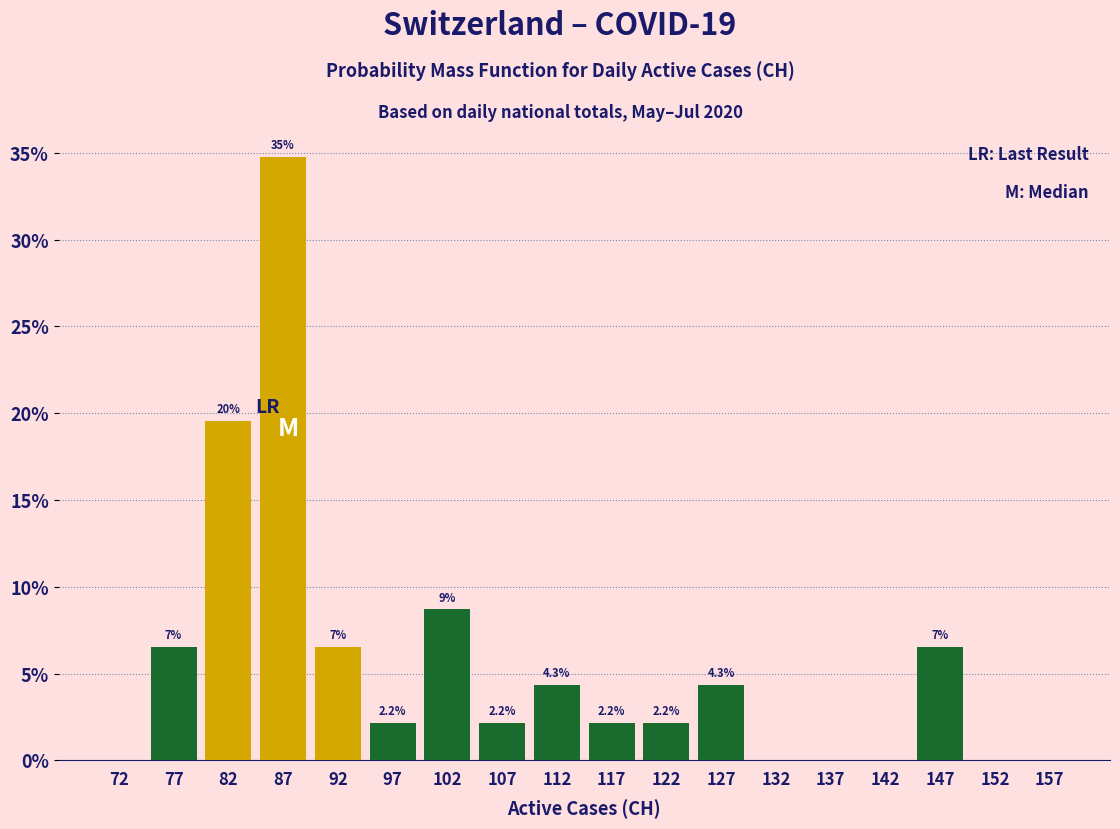

Over which range of the x-axis is the bar tallest?

85 to 90